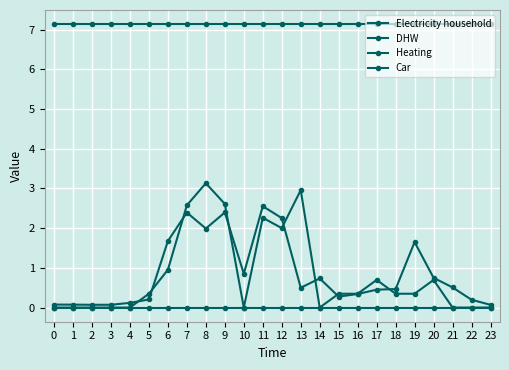

How many data points does each series have?

24